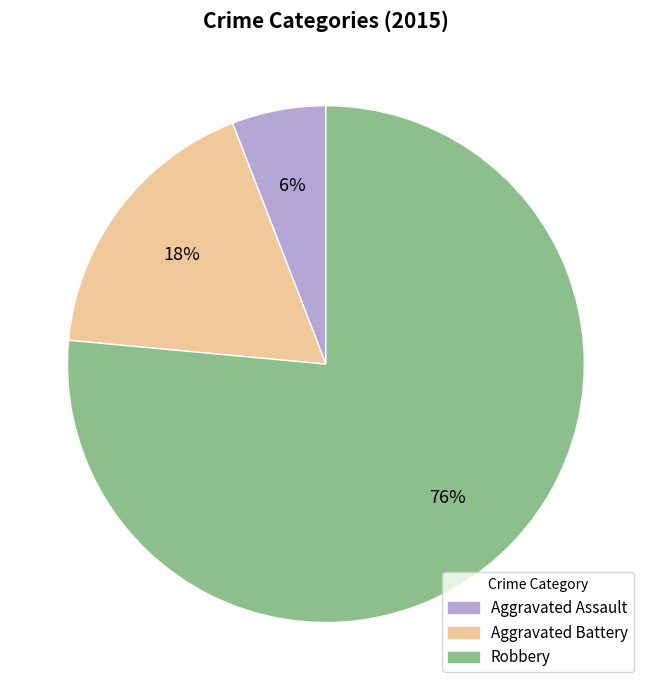

Between Robbery and Aggravated Battery, which is larger?

Robbery